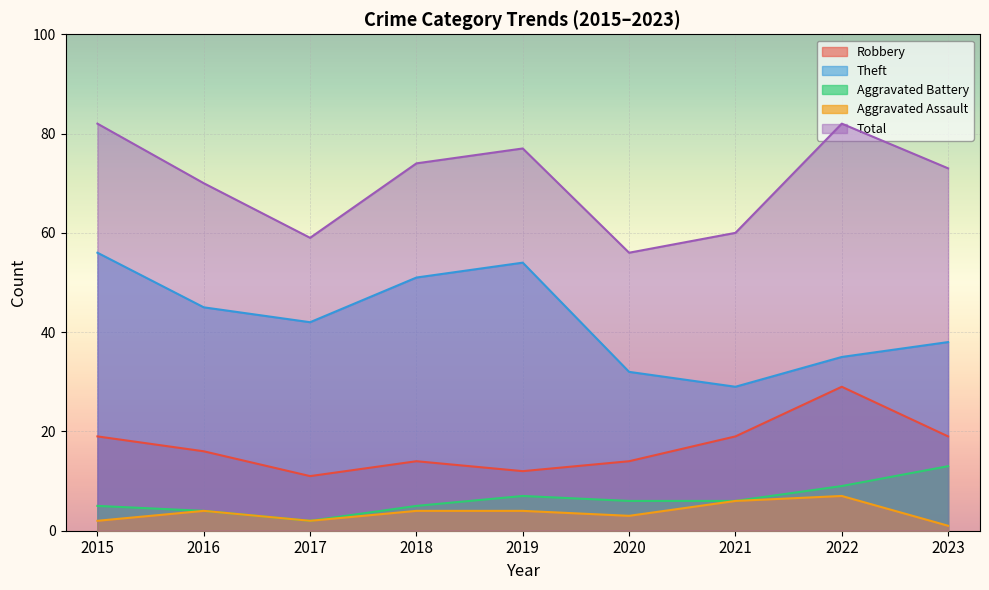

Which series changed the most between 2015 and 2021?

Theft